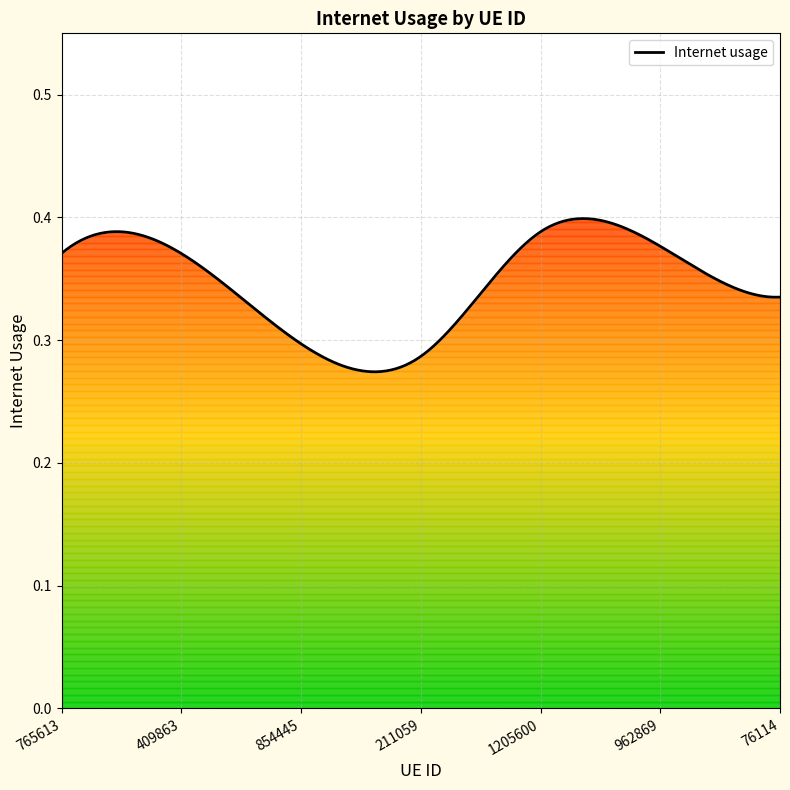

Which has a higher value, 76114 or 962869?

962869